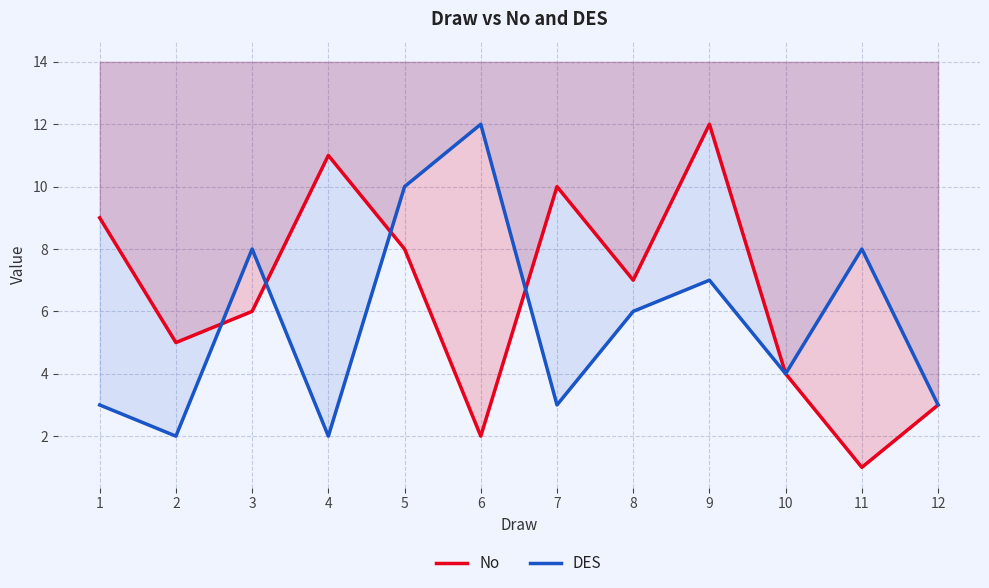

What is the difference between the second highest and second lowest values in the DES series?

8